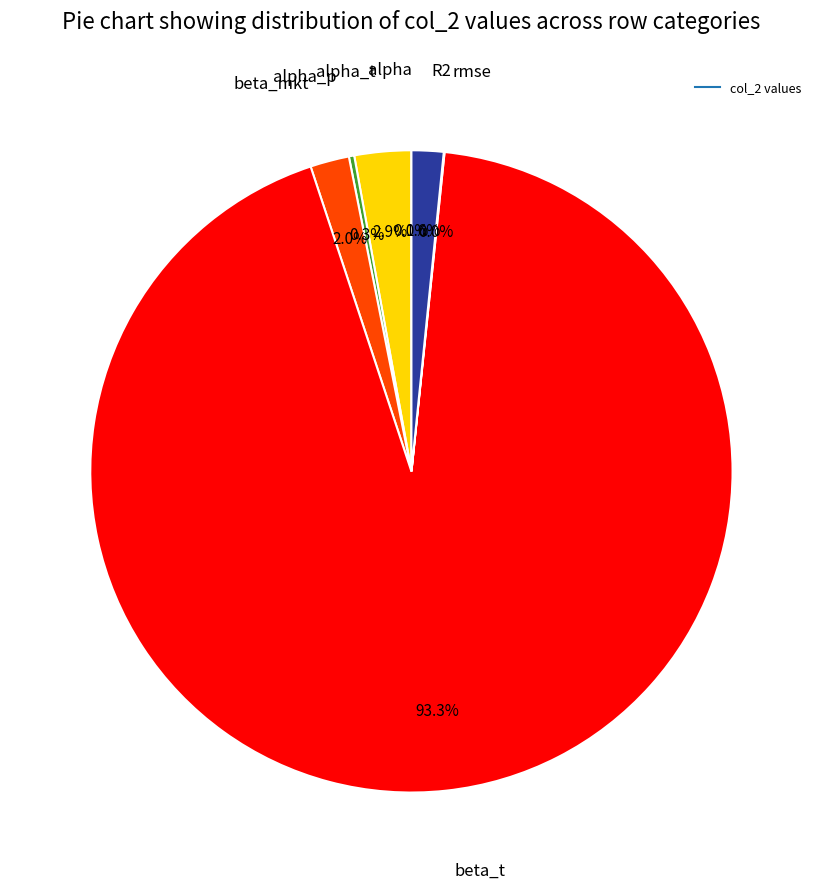

Does any single category account for the majority?

Yes